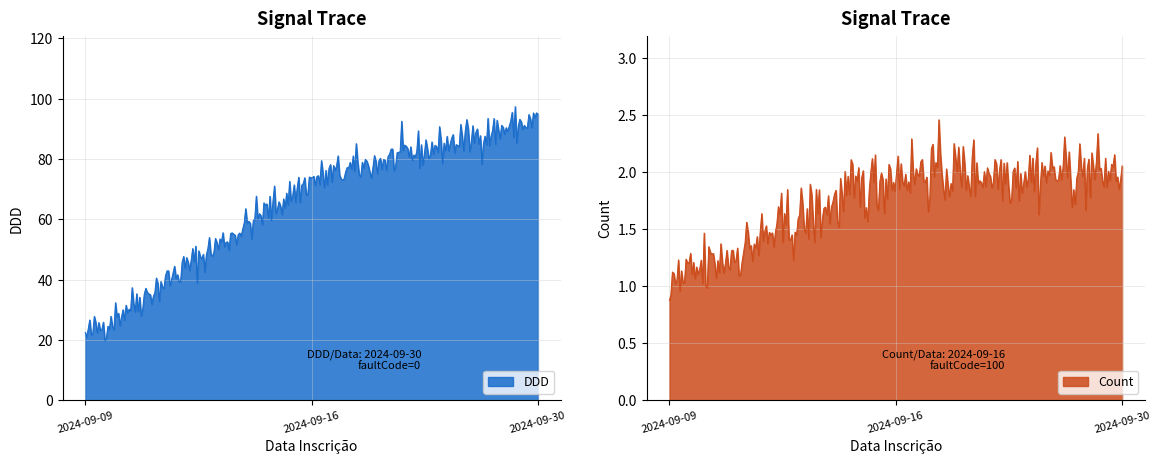

What is the highest value of the DDD series?

97.4